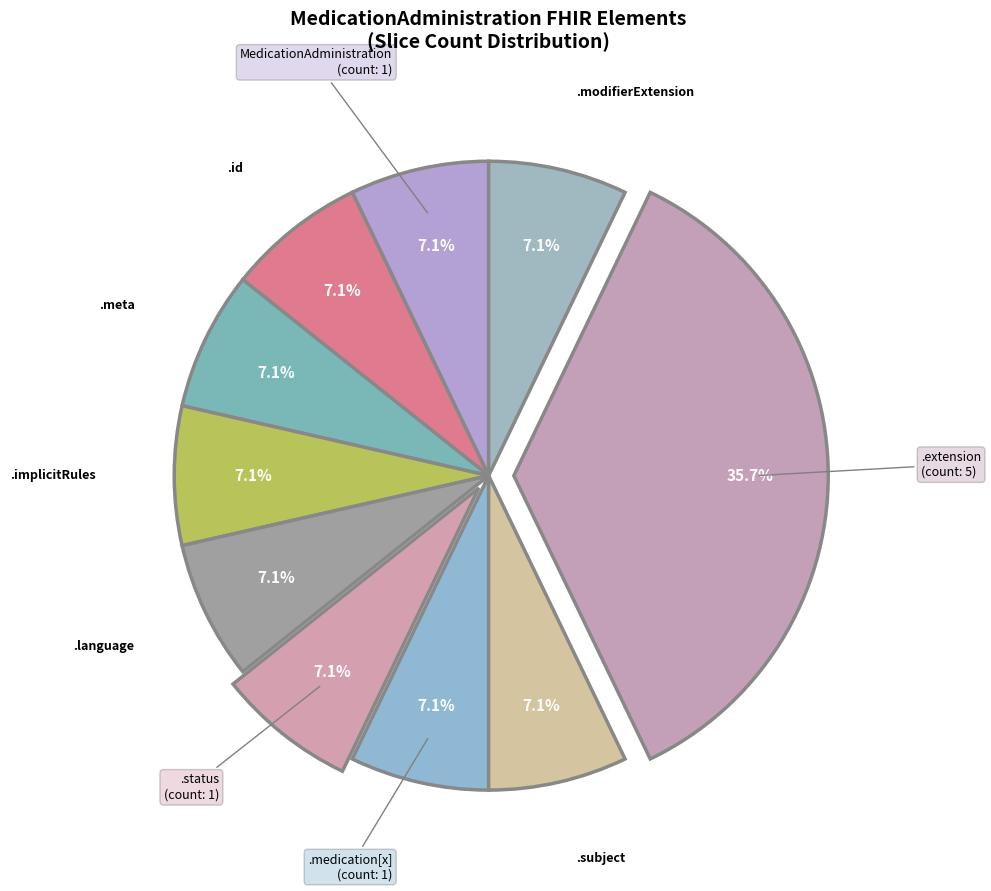

How many segments does this pie chart have?

10